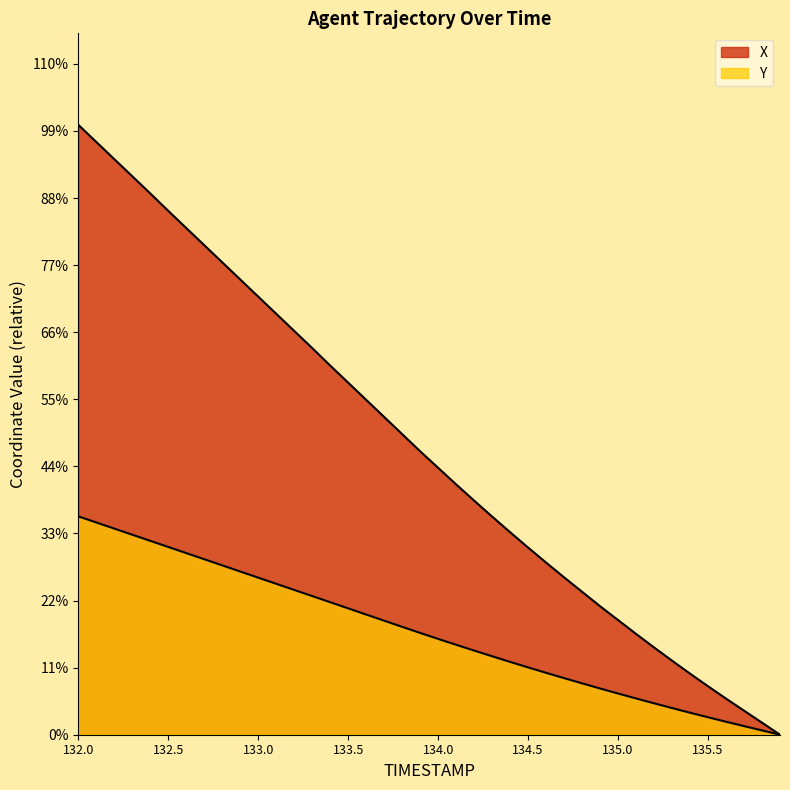

Does the chart display data point markers on the line(s)?

No